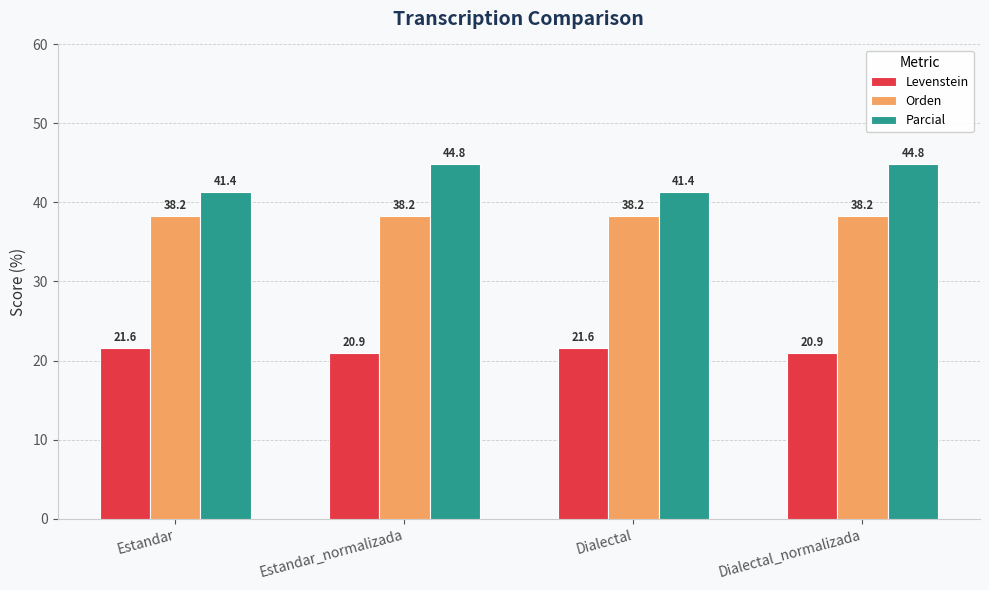

Is the value of Levenstein at Estandar_normalizada greater than the value of Parcial at Estandar_normalizada?

No